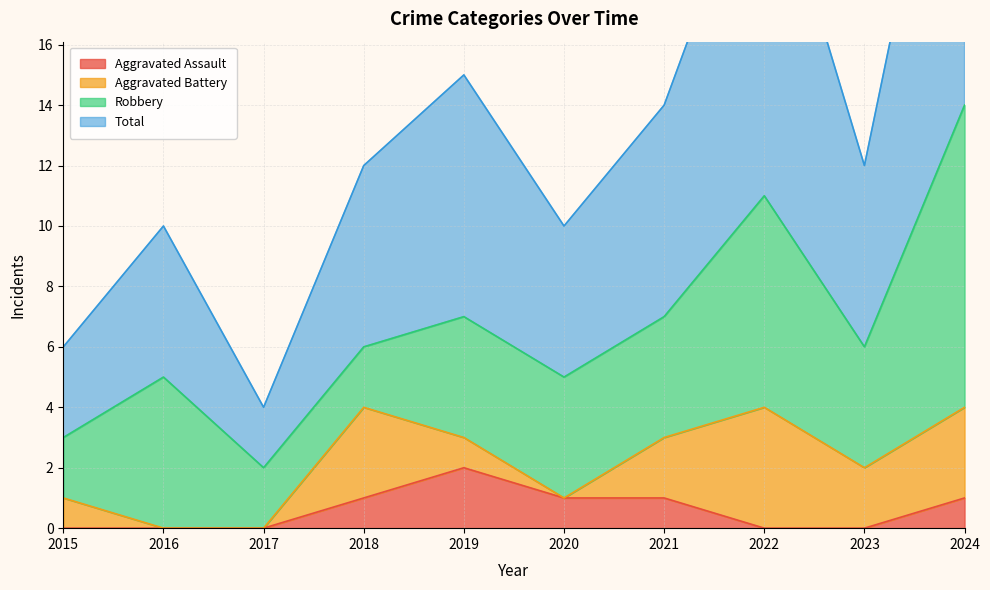

Which category has the highest value in the Aggravated Assault series?

2019